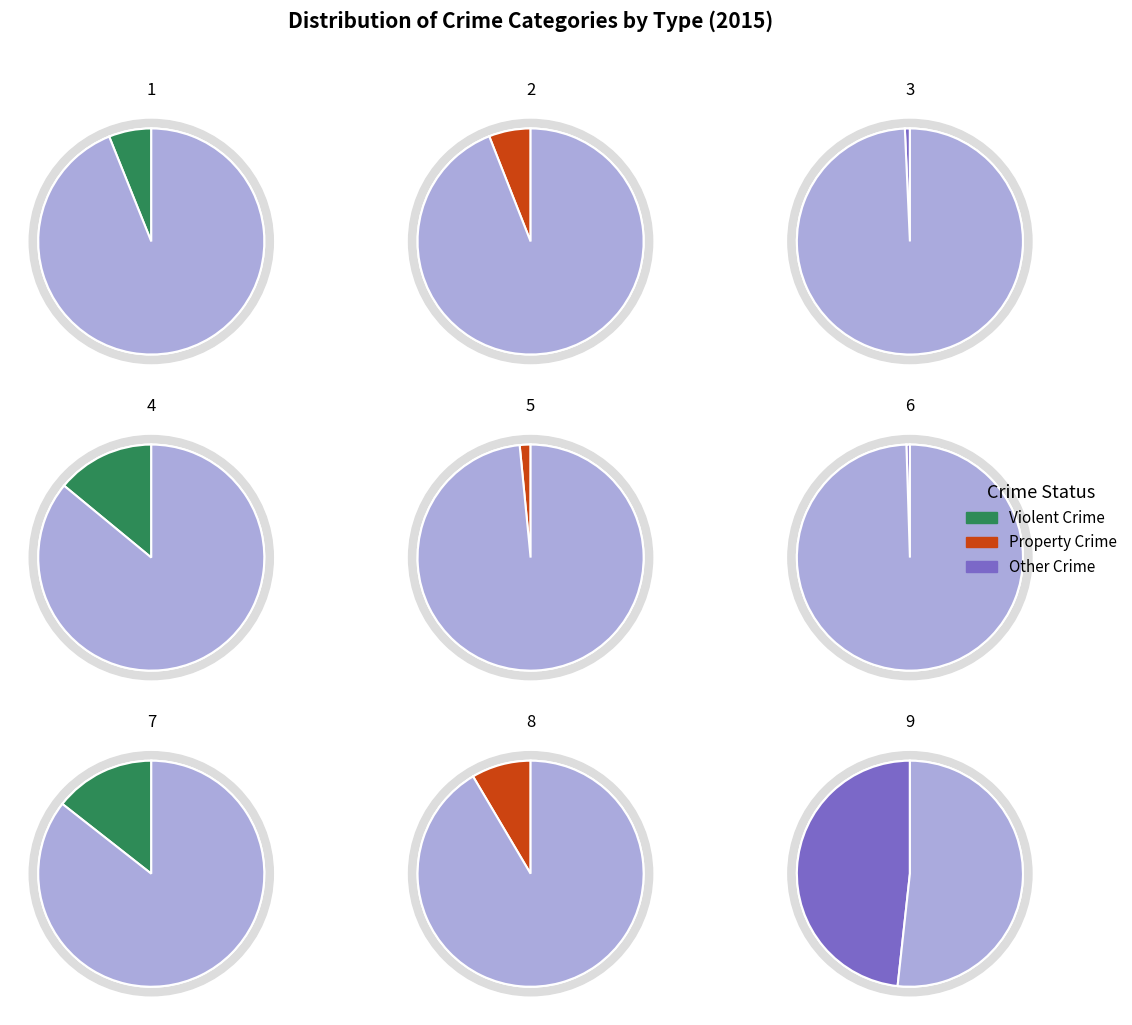

True or false: Aggravated Assault accounts for 1% of the total.

False